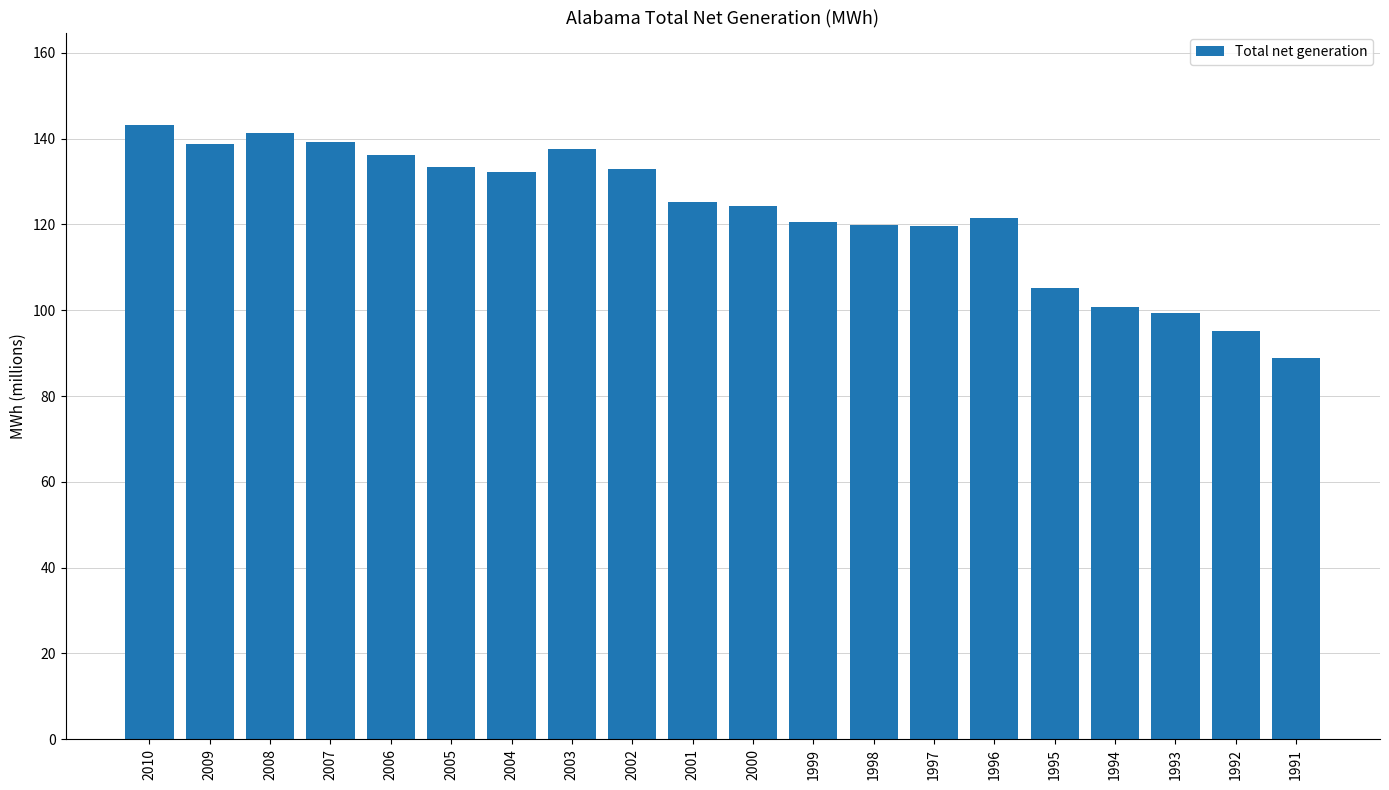

Which has a higher value, 1991 or 2008?

2008